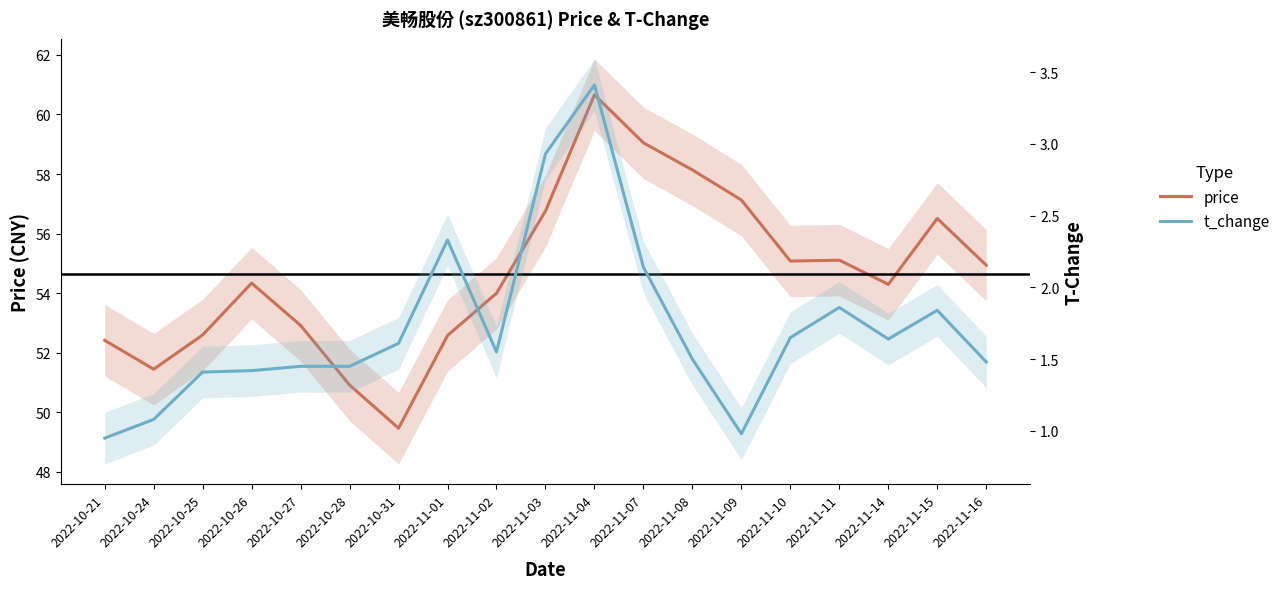

Between 2022-10-28 and 2022-11-03, which is larger?

2022-11-03